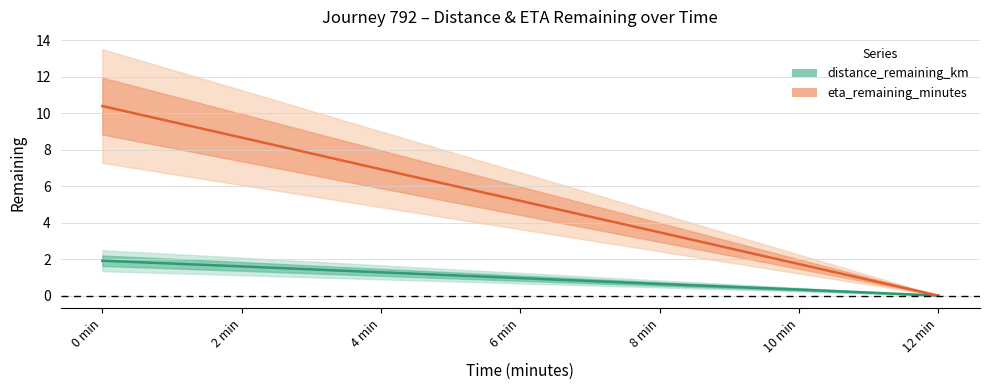

How many lines are shown in the chart?

2